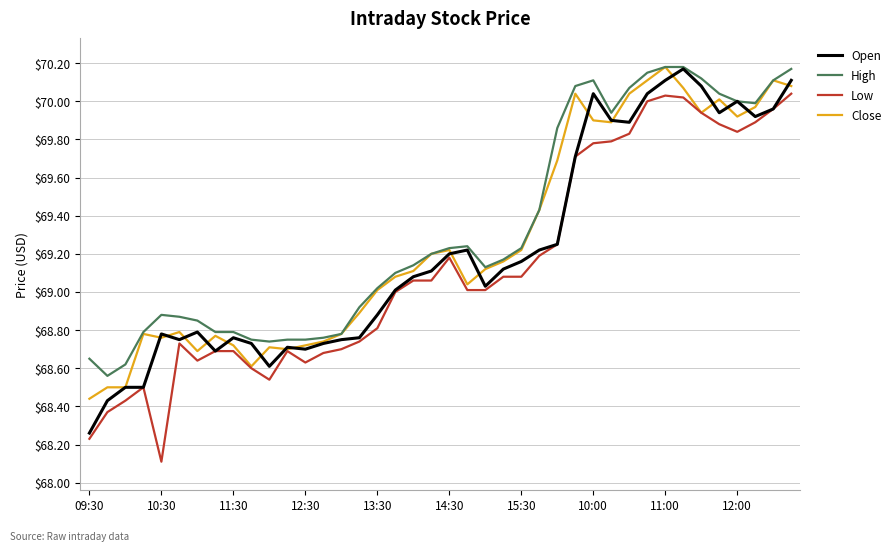

True or false: High and Low cross at least once.

False